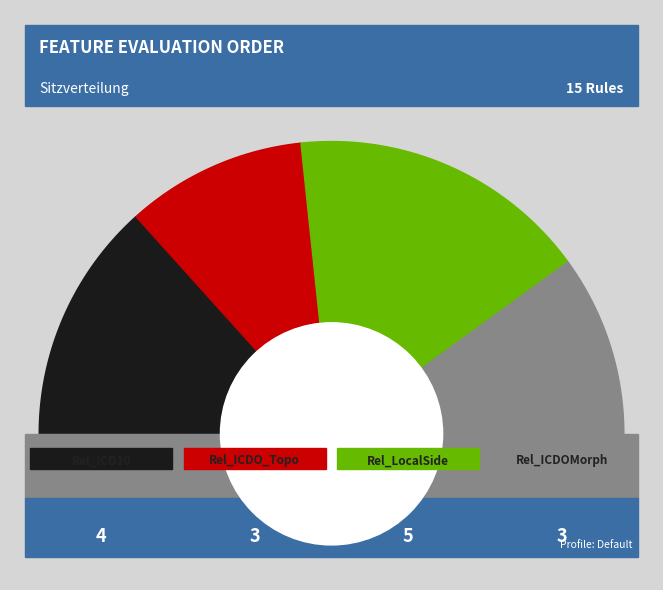

Which slice is the largest?

Relation_LocalizationSide